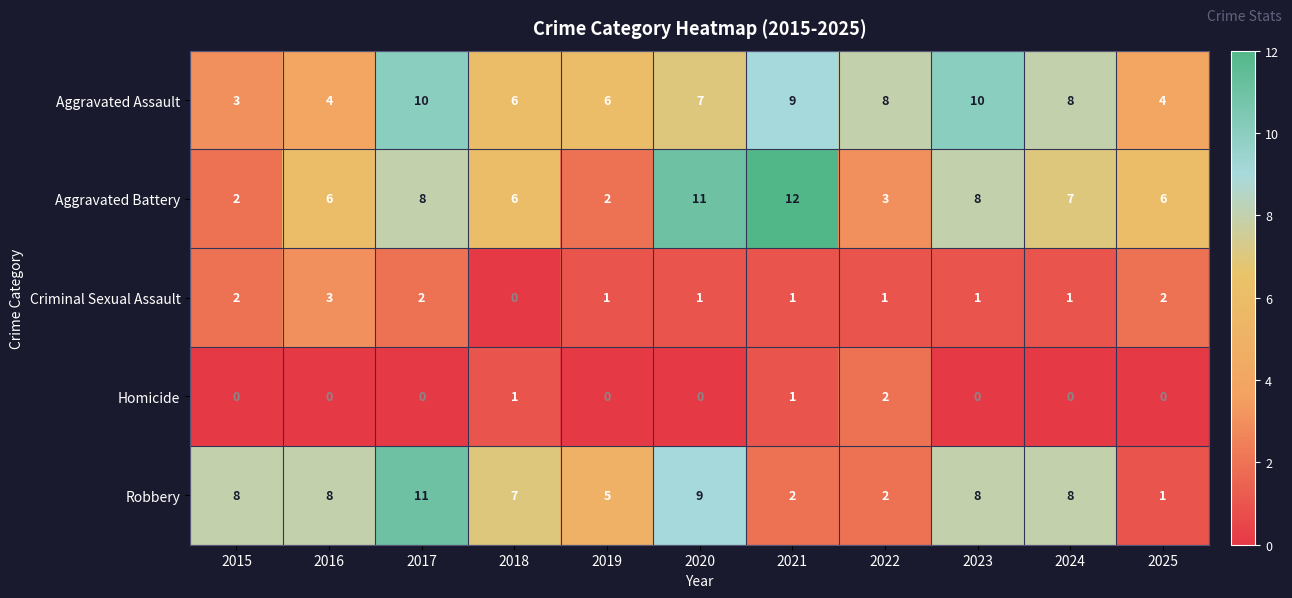

What is the maximum value shown in the chart?

12